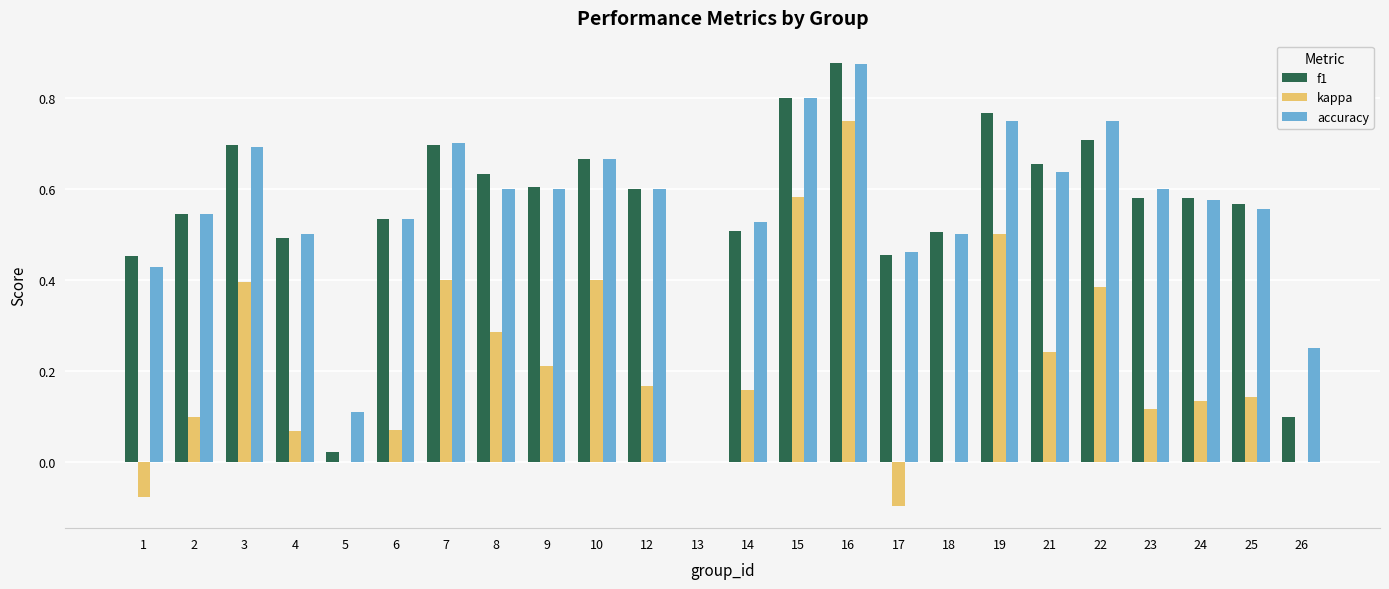

At which category is the sum across all series the highest?

16